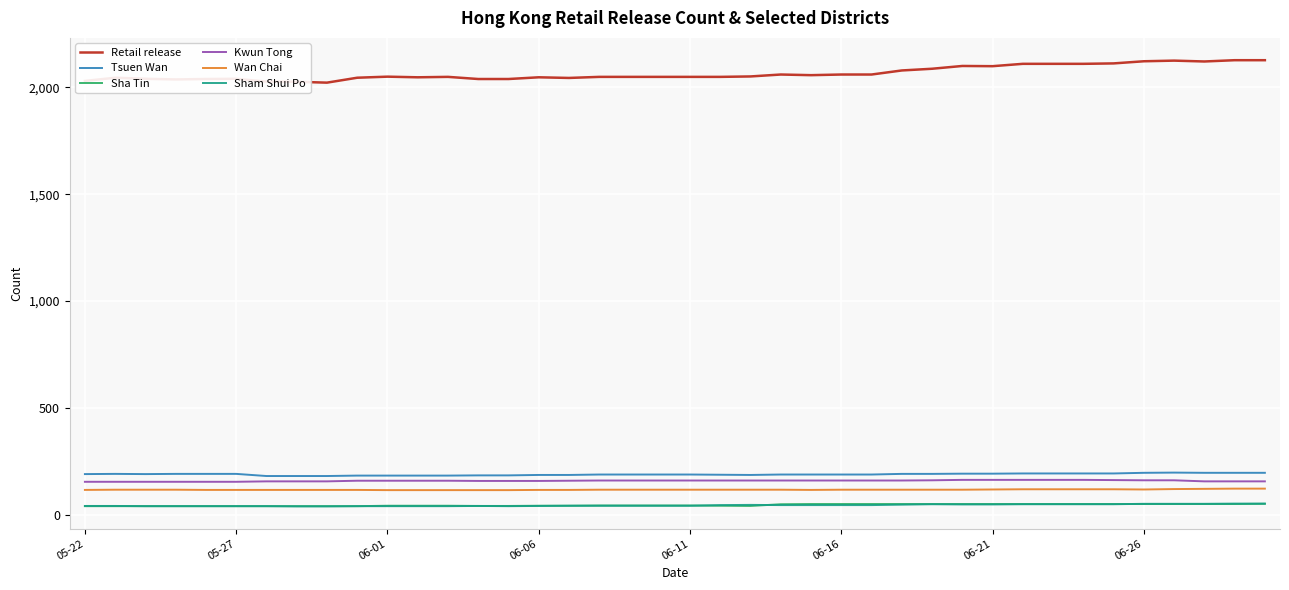

How many distinct data groups are displayed?

6